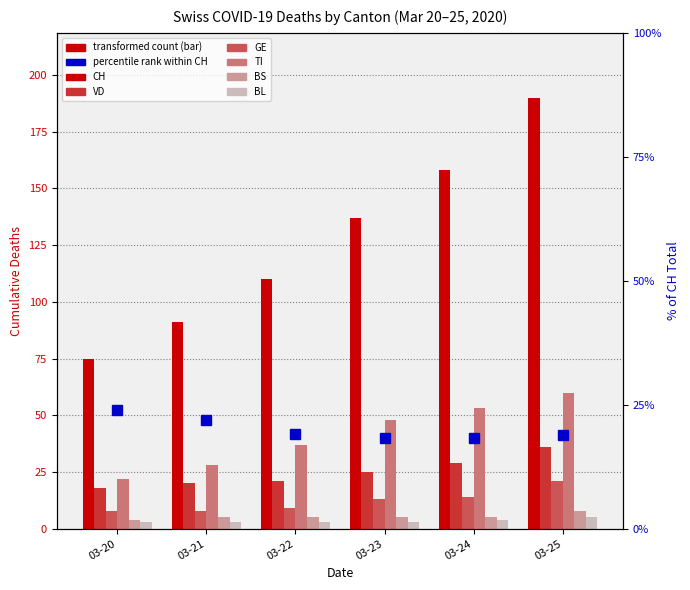

Does the chart contain any negative values?

No